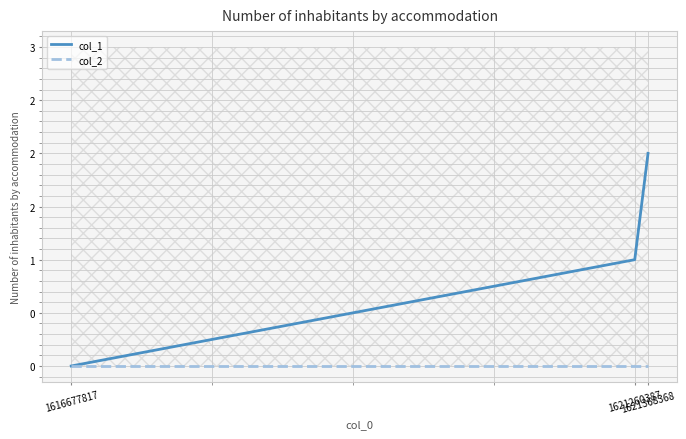

Which series has the widest spread of values?

col_1